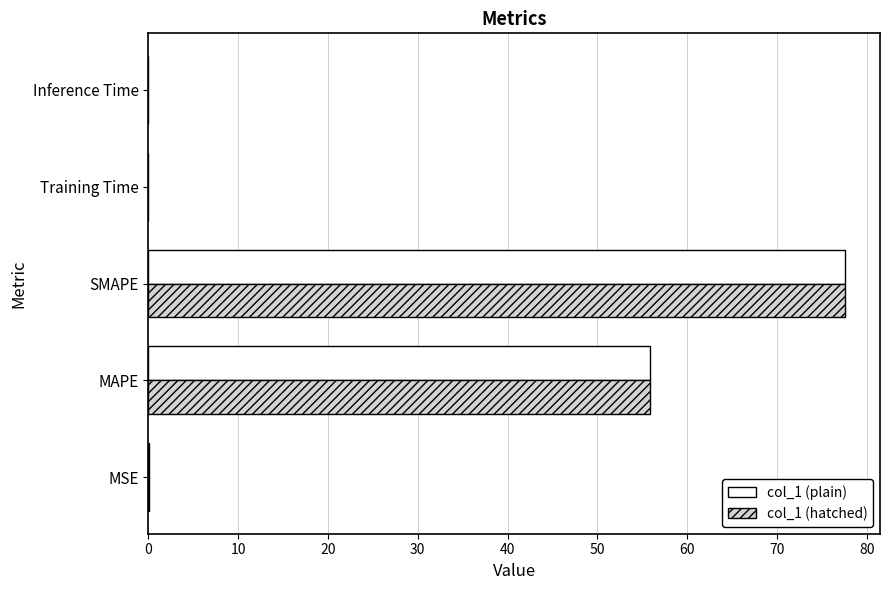

At which category is the sum across all series the highest?

SMAPE